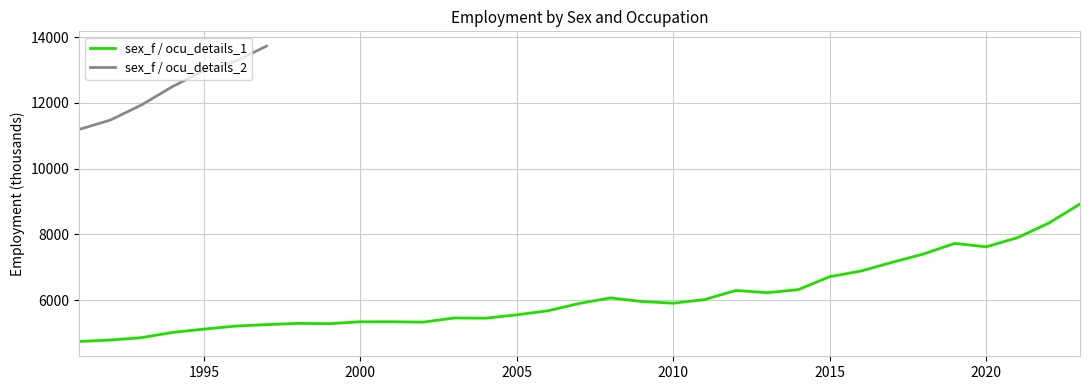

What is the minimum value for sex_f / ocu_details_1?

4741.1